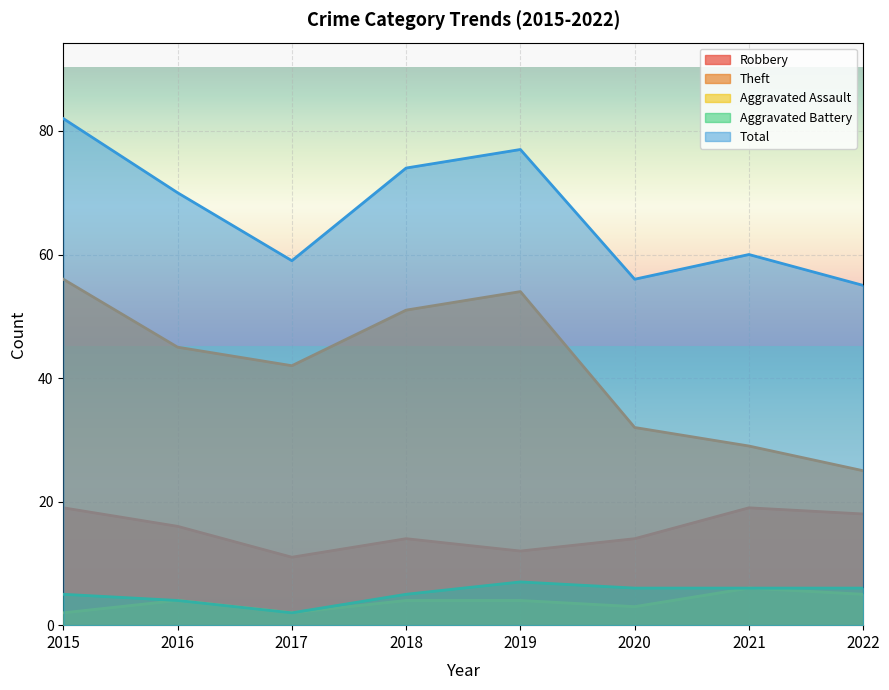

How many lines are shown in the chart?

5